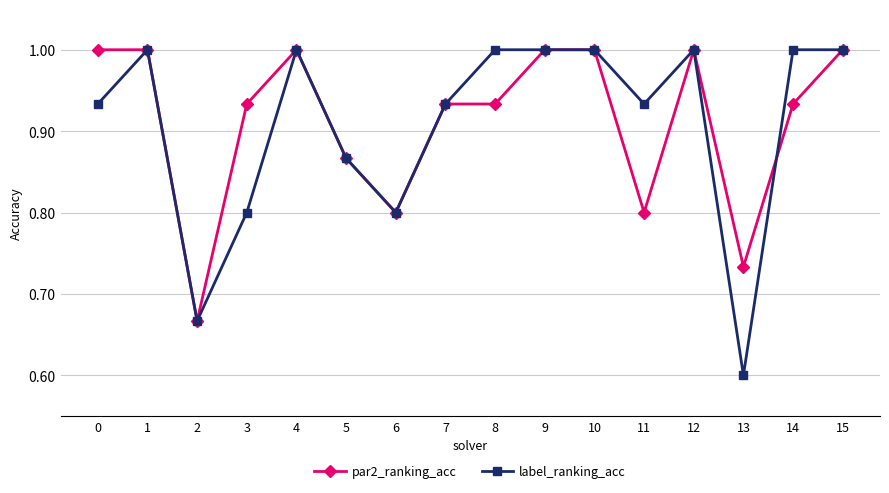

True or false: label_ranking_acc has a value of 0.8 at 3.

True